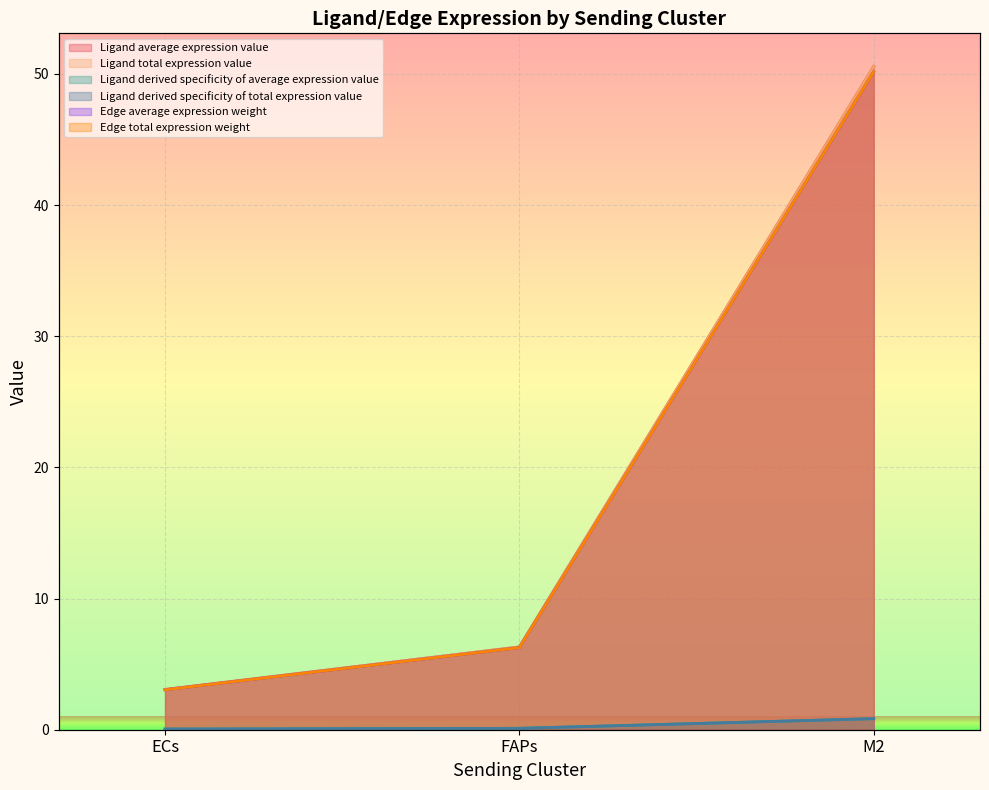

True or false: Ligand total expression value has a value of 80.6 at M2.

False